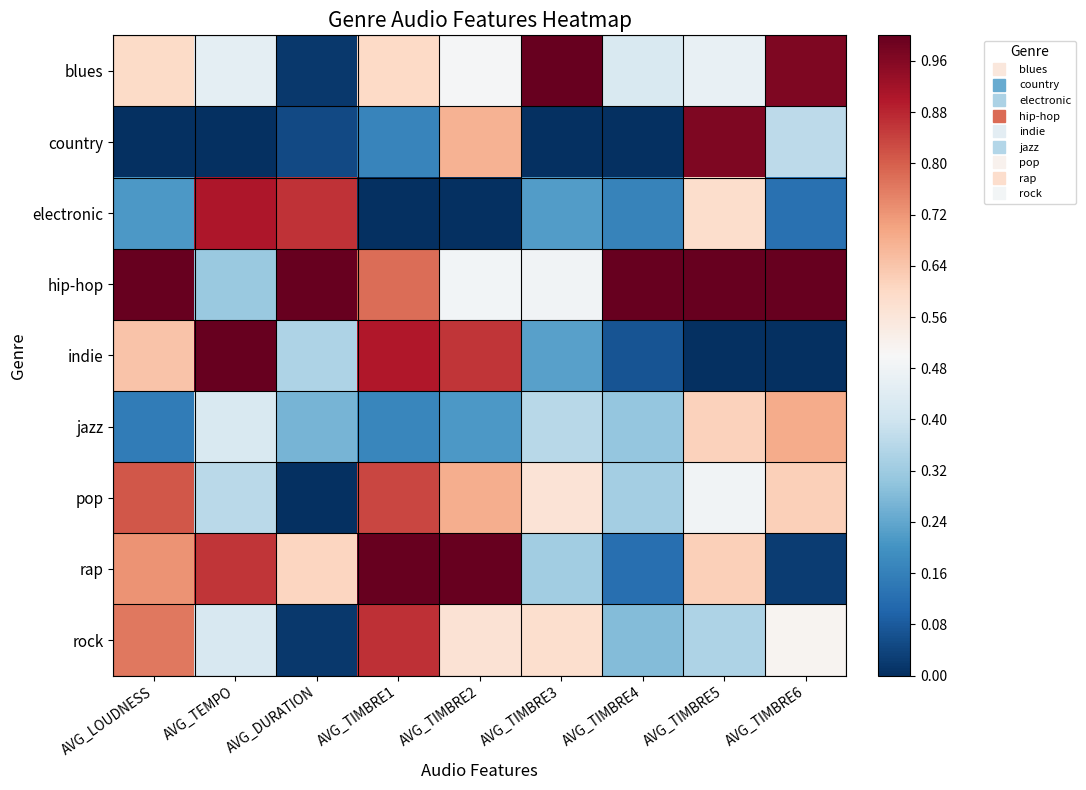

Between AVG_TIMBRE1 and AVG_TIMBRE4, which series saw the biggest shift?

rap